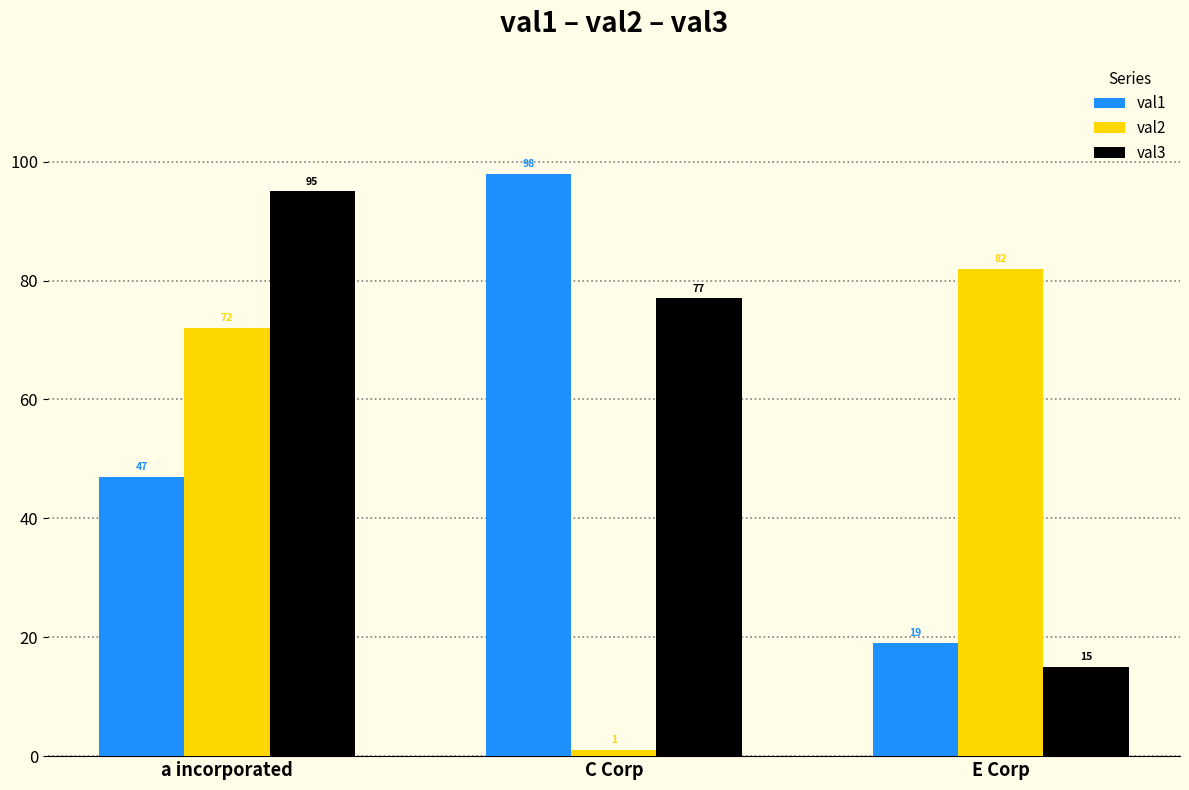

Which series has the largest total across all categories?

val3